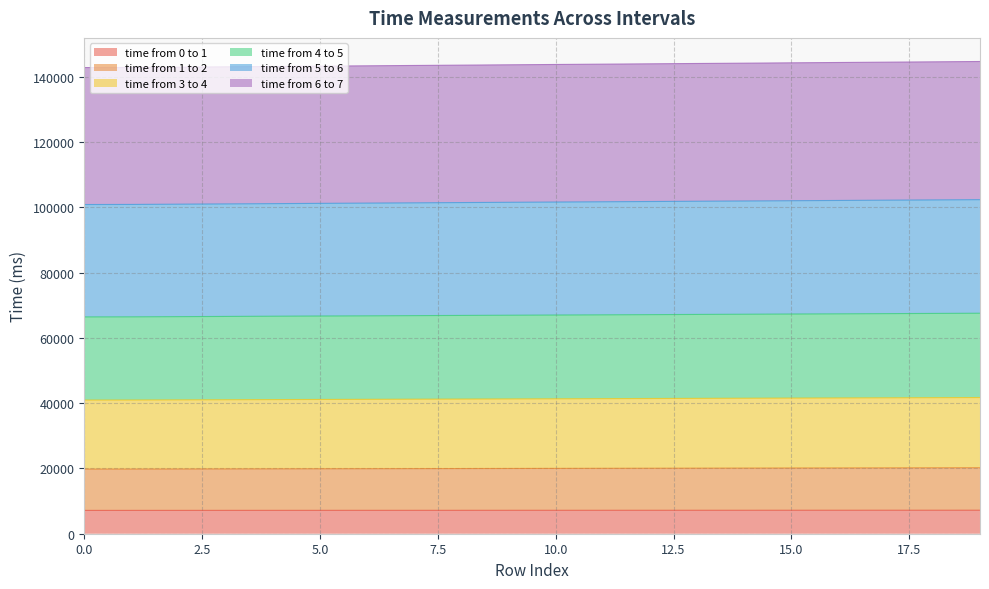

What is the difference between the time from 5 to 6 values at 1 and 11?

1017